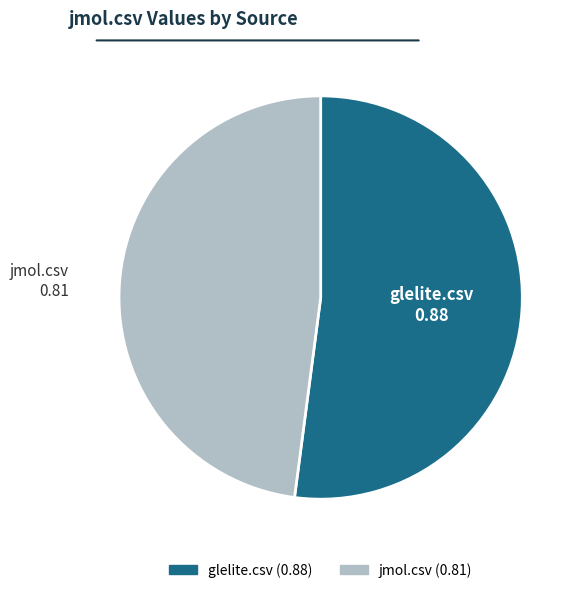

Count the number of slices in the pie.

2